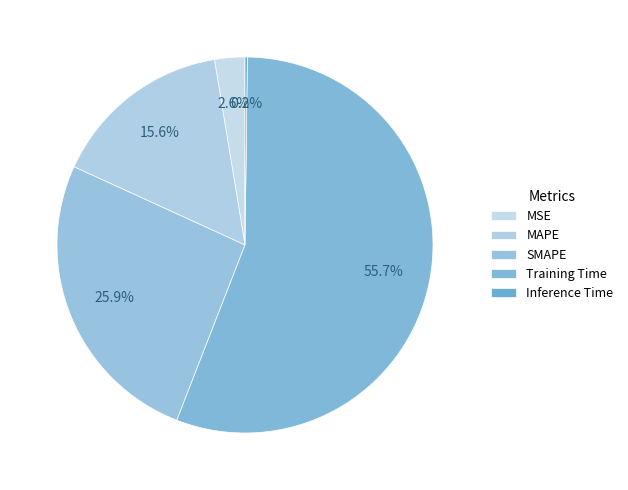

How many segments does this pie chart have?

5